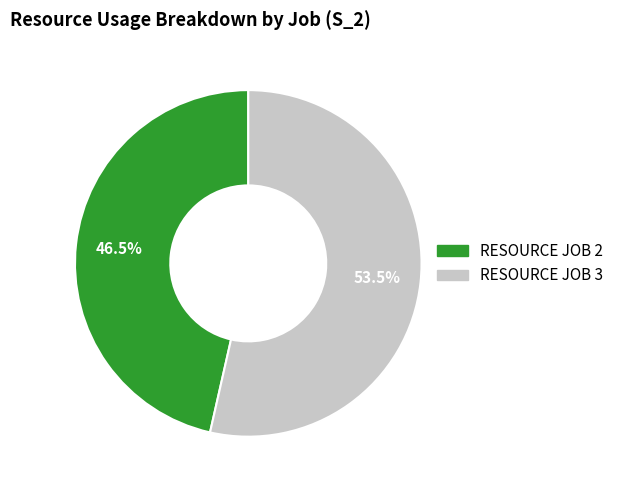

How many segments does this pie chart have?

2